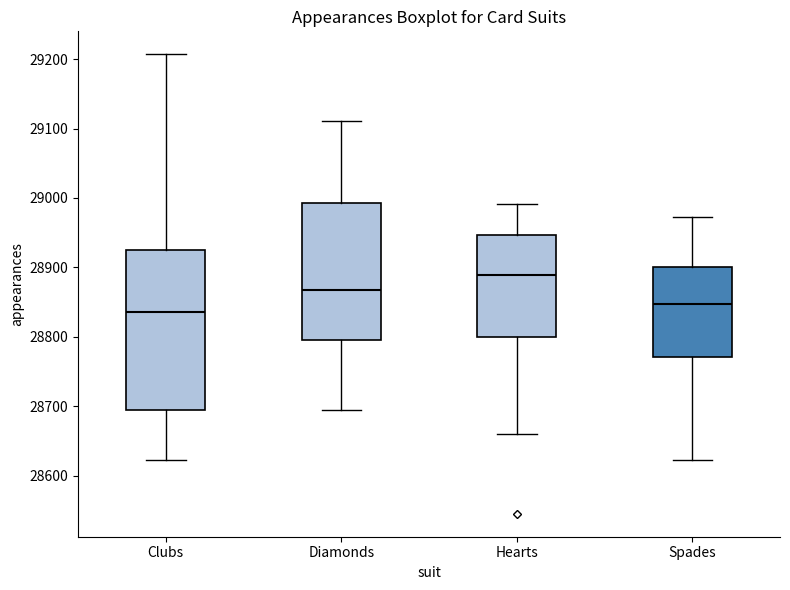

Which box is the tallest, from its lower edge to its upper edge?

Clubs